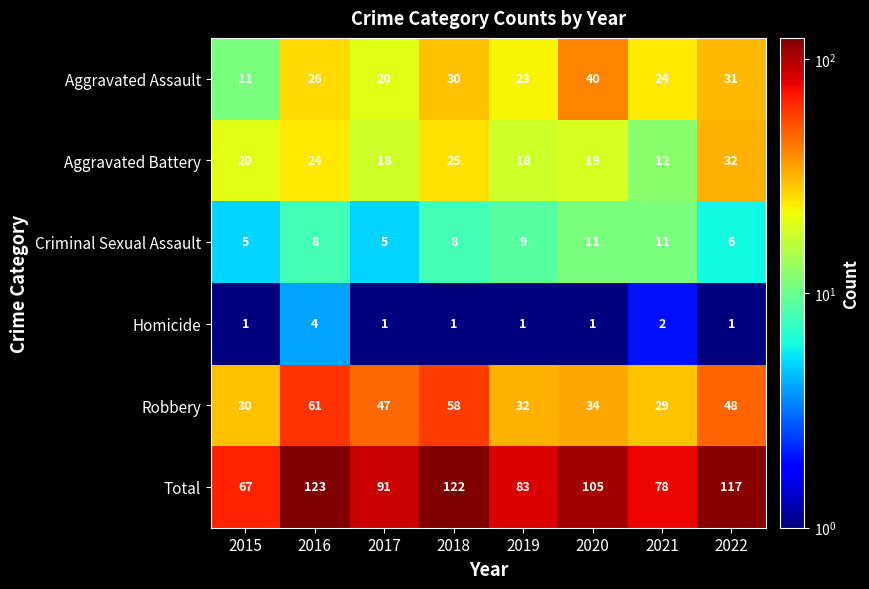

At which category is the sum across all series the highest?

2016